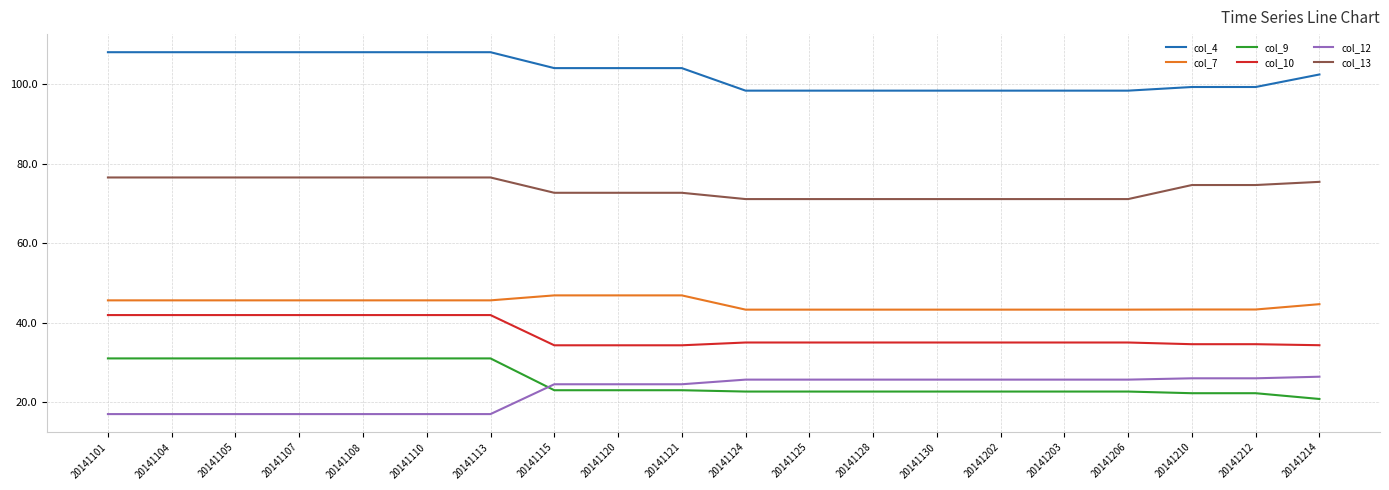

True or false: col_9 and col_4 intersect in this chart.

False